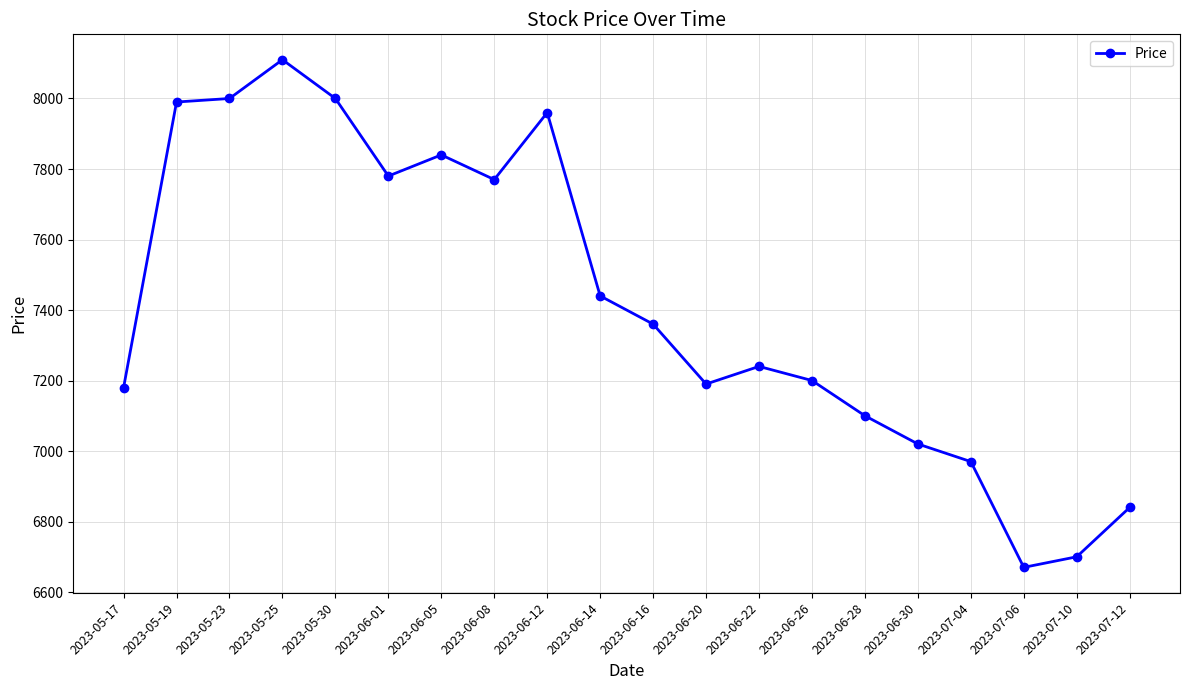

What is the maximum value shown in the chart?

8110